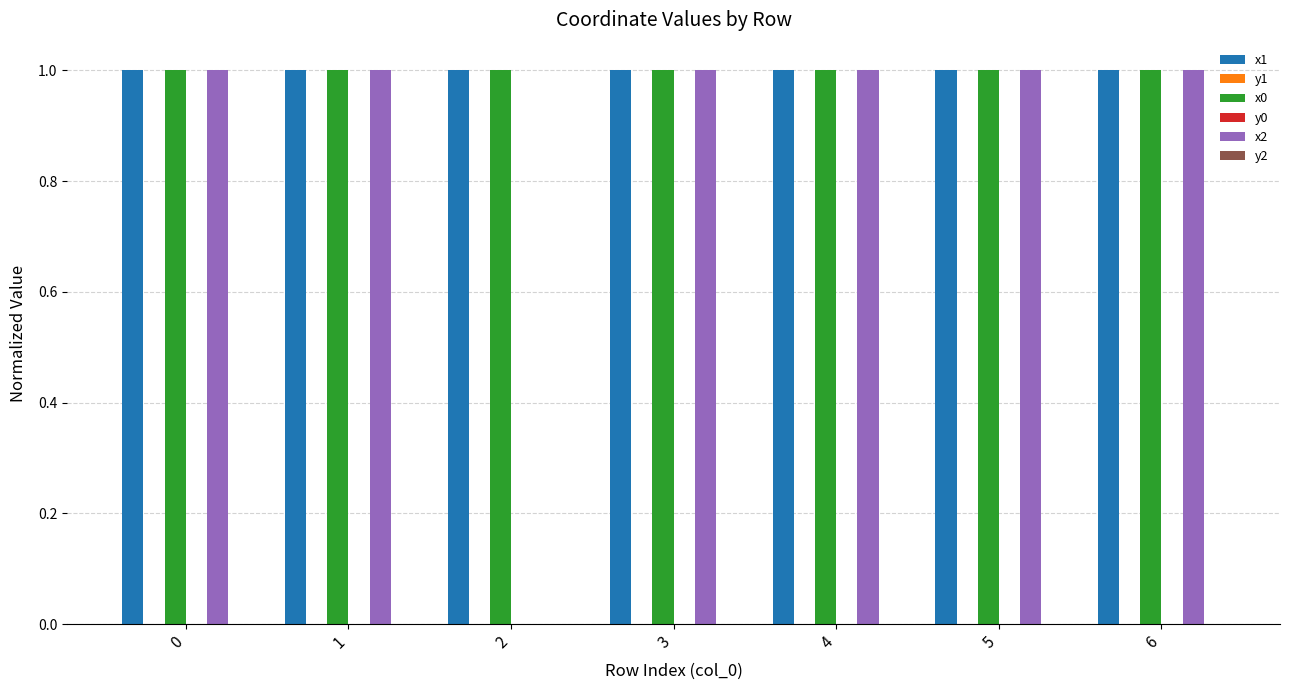

What is the maximum value shown in the chart?

1.0